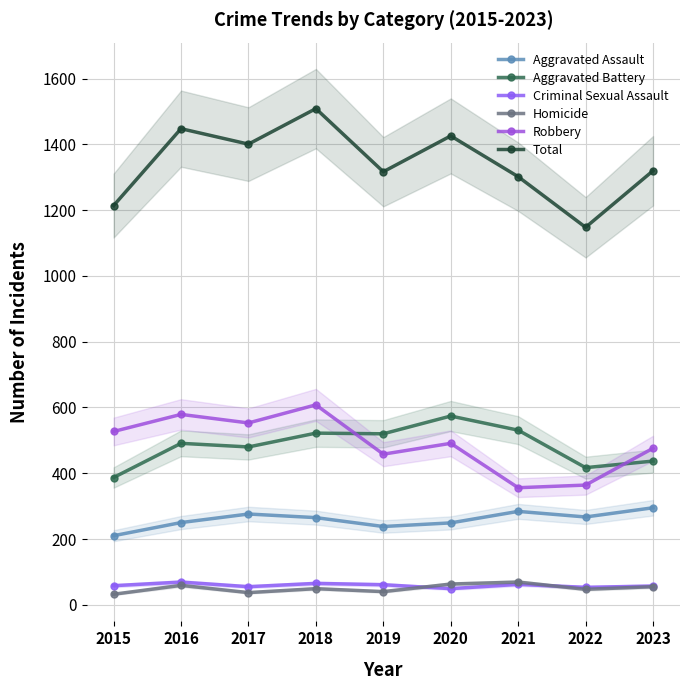

Reading left to right, what are all the values shown in this chart?

Aggravated Assault: 210	250	276	265	238	249	284	267	295
Aggravated Battery: 387	491	480	522	520	574	531	417	437
Criminal Sexual Assault: 58	69	55	65	61	49	62	53	57
Homicide: 32	59	37	49	40	63	69	47	55
Robbery: 527	579	553	608	458	491	356	364	476
Total: 1214	1448	1401	1509	1317	1426	1302	1148	1320